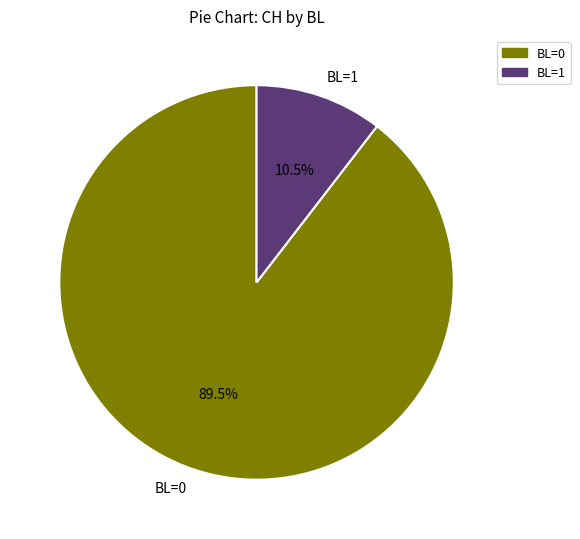

Count the number of slices in the pie.

2